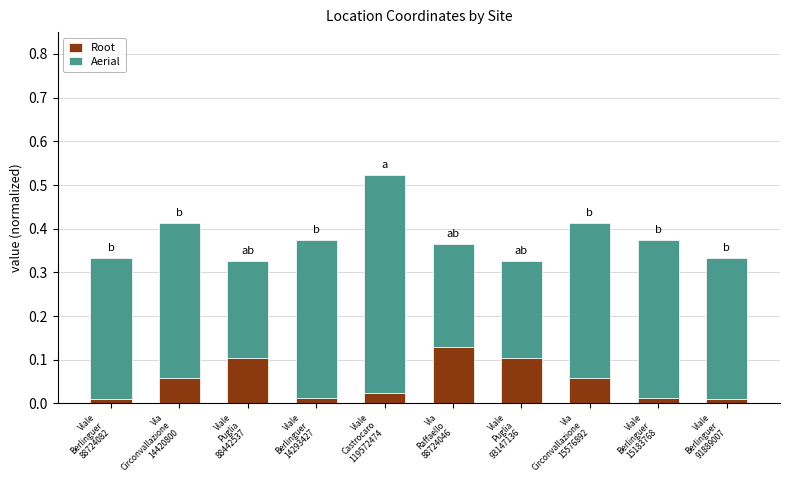

Count the Aerial values in the range 0 to 1.

10